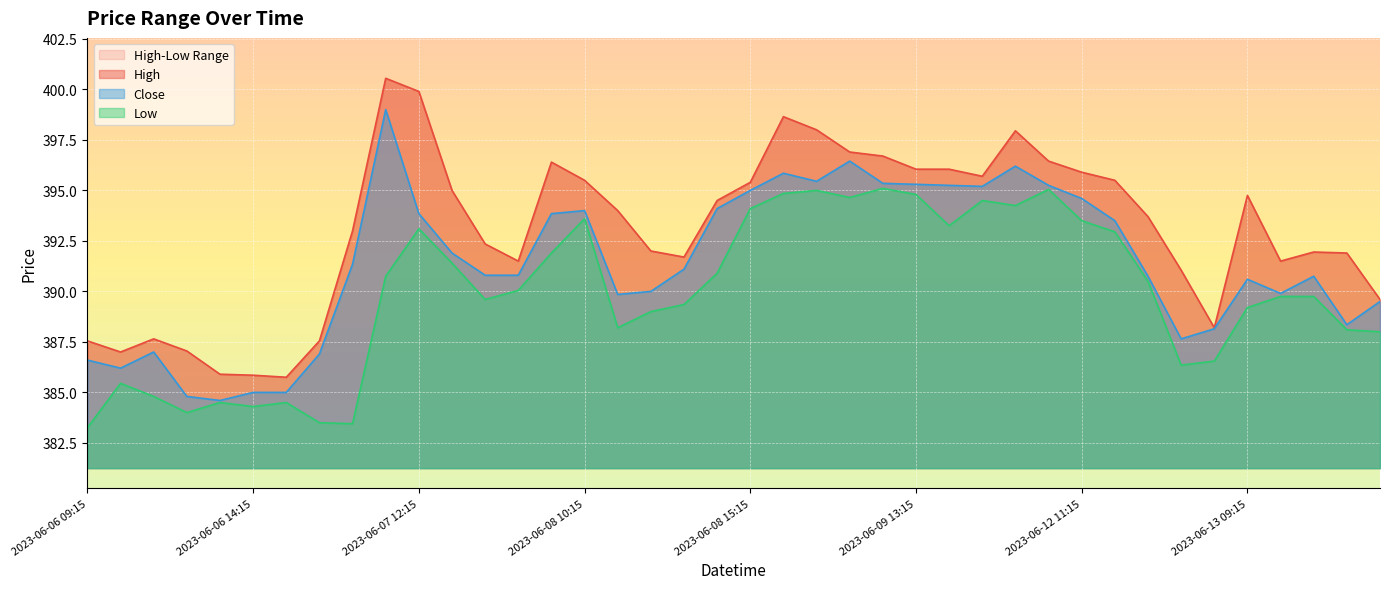

True or false: High and Low intersect in this chart.

False